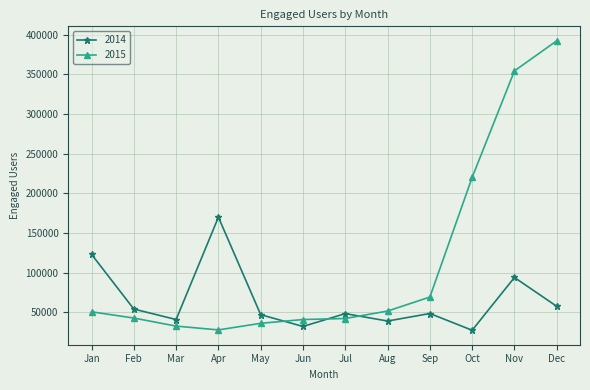

What is the difference between the maximum and minimum values in the 2014 series?

142482